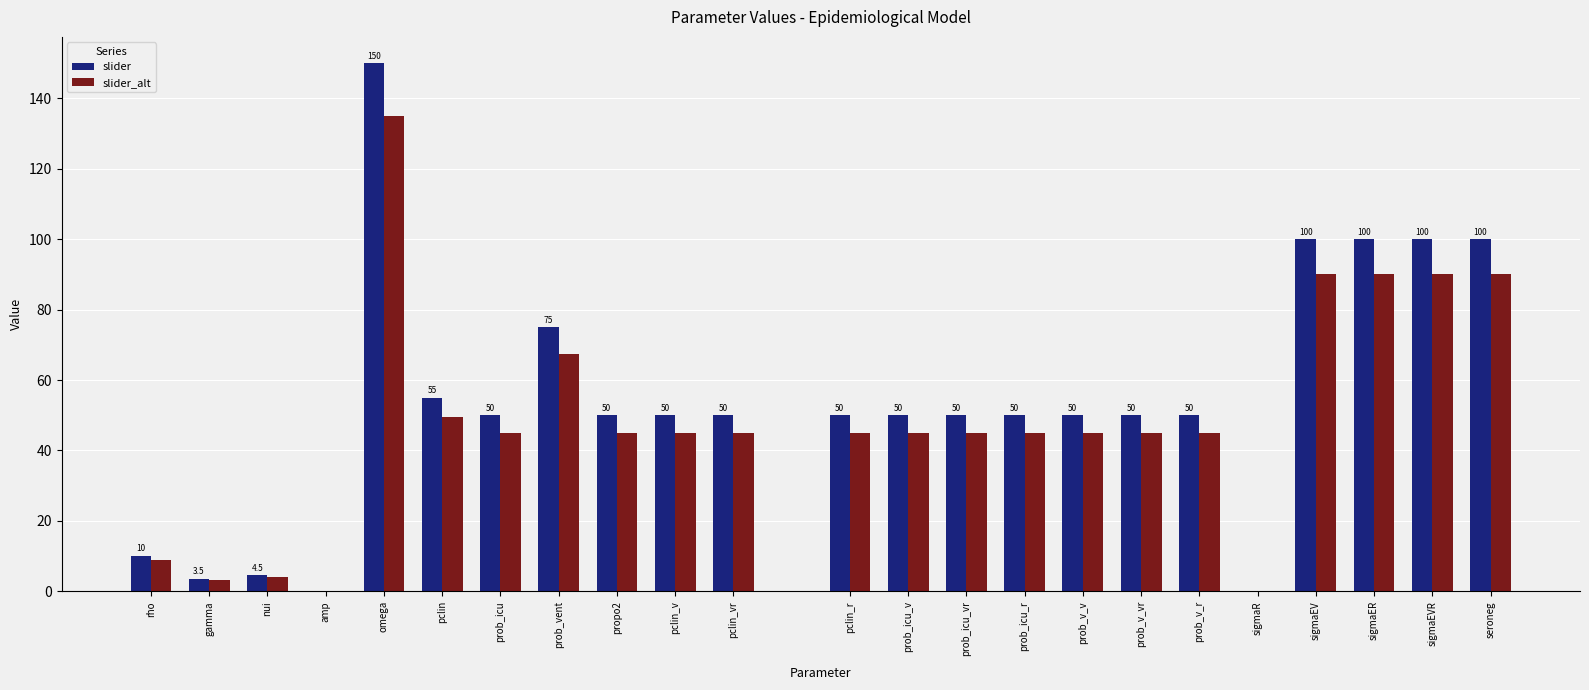

List the series in order of their overall mean, highest first.

slider, slider_alt